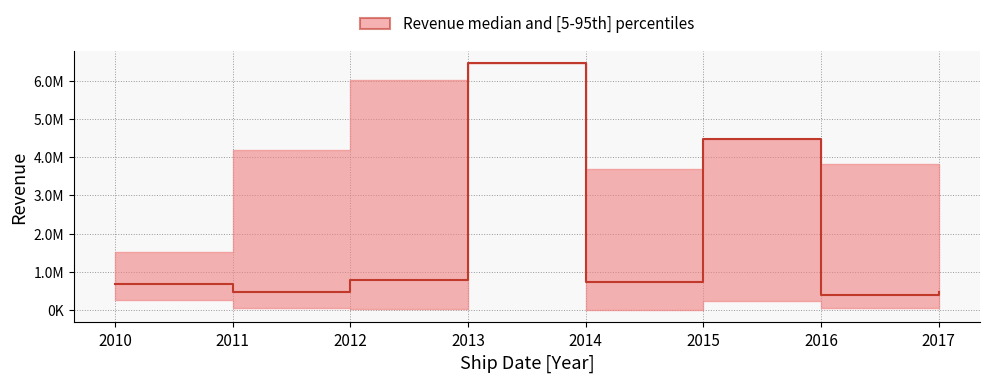

At how many categories does at least one series exceed 2669313?

6